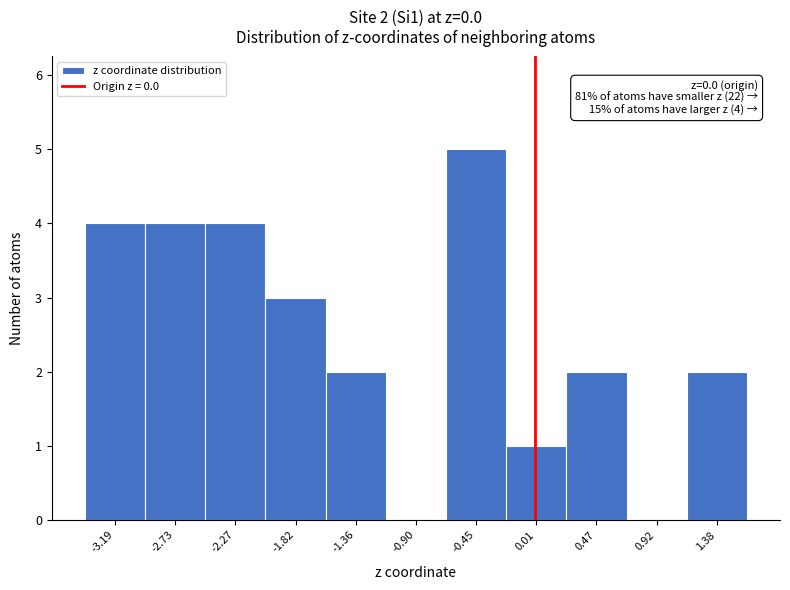

Over which range of the x-axis is the bar tallest?

-0.65 to -0.20